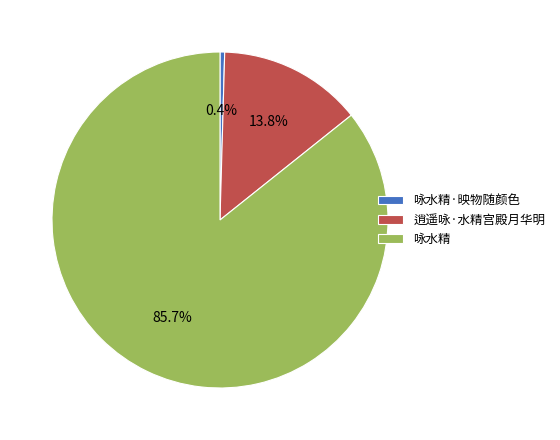

Do 逍遥咏·水精宫殿月华明 and 咏水精 together represent more than half of the pie?

Yes